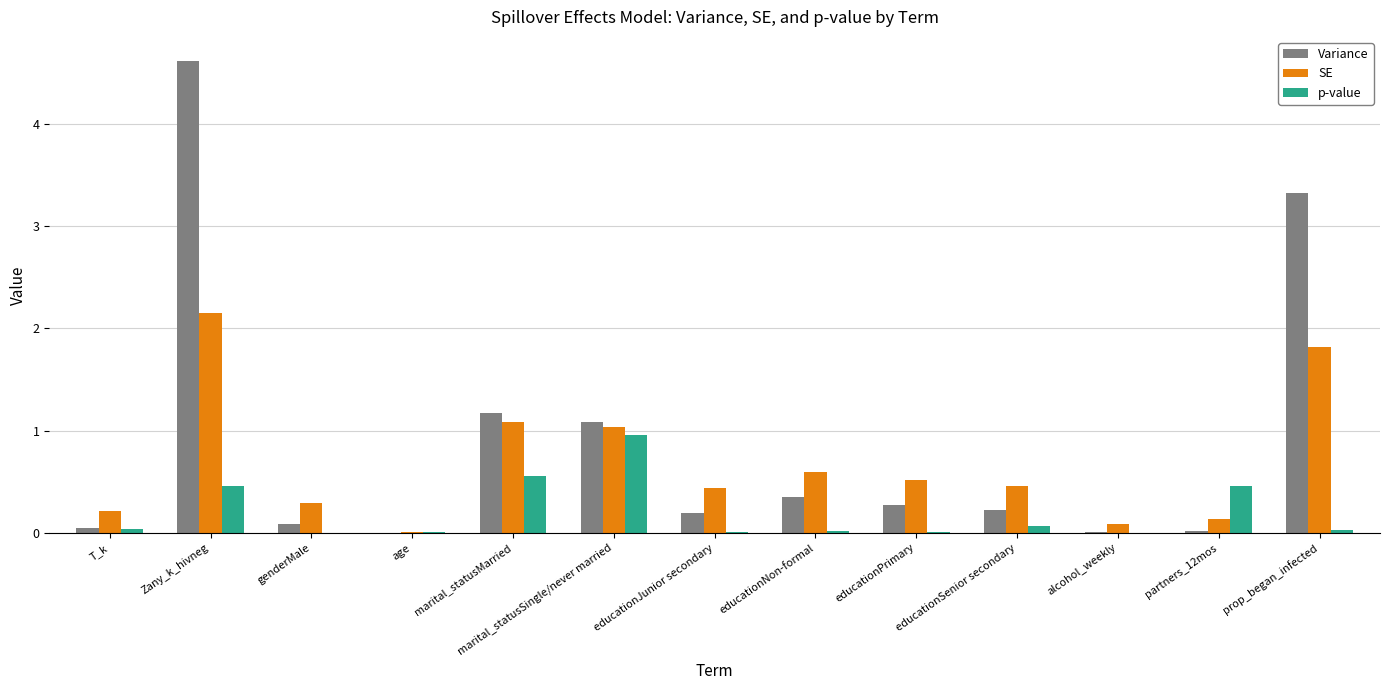

What are all the series names shown in the legend?

Variance, SE, p-value